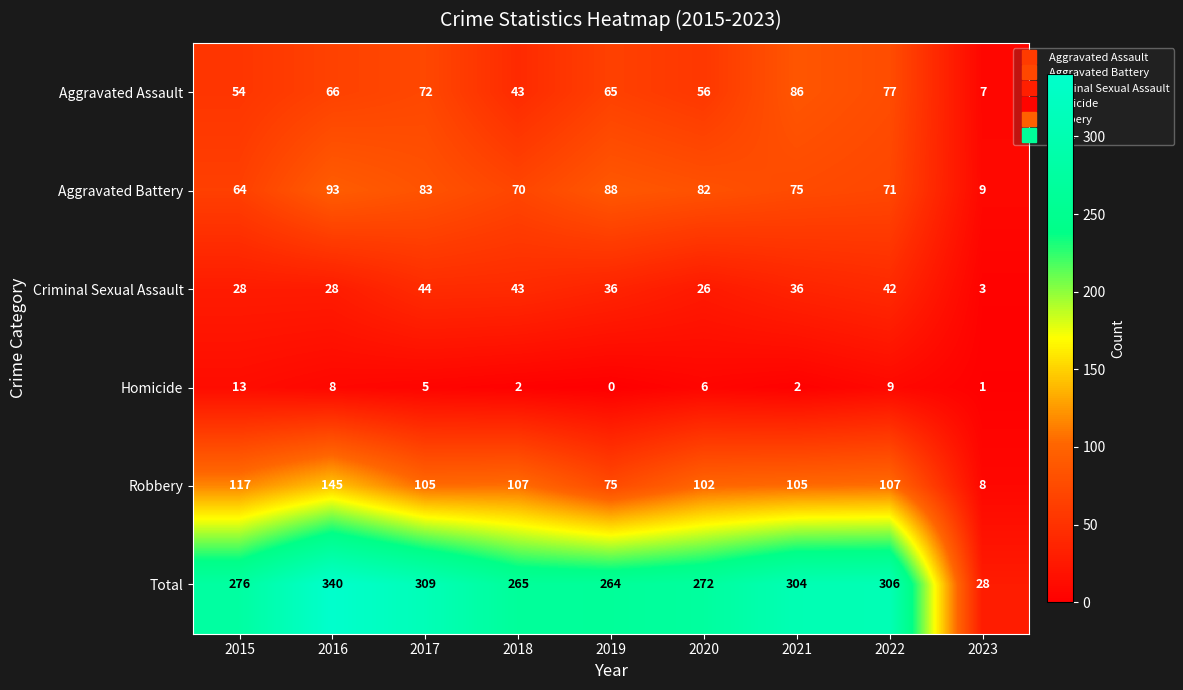

At which label does Homicide first exceed 5?

2015